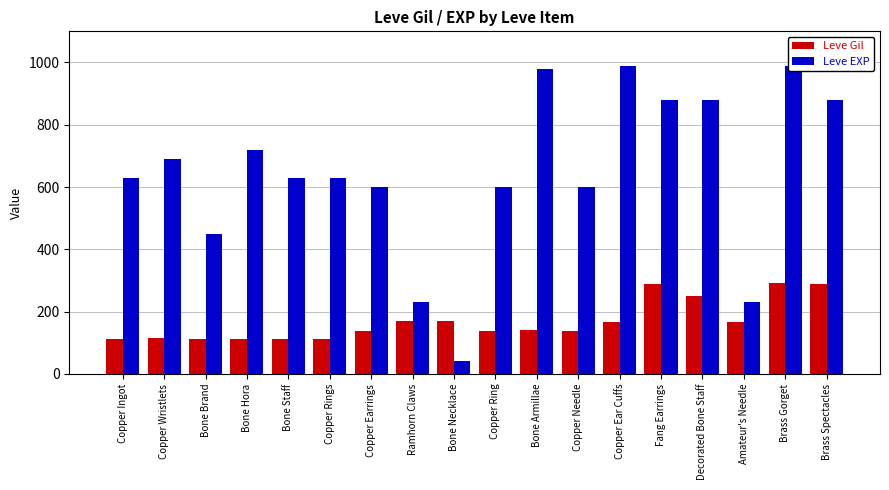

How many values in the Leve EXP series exceed 630?

8